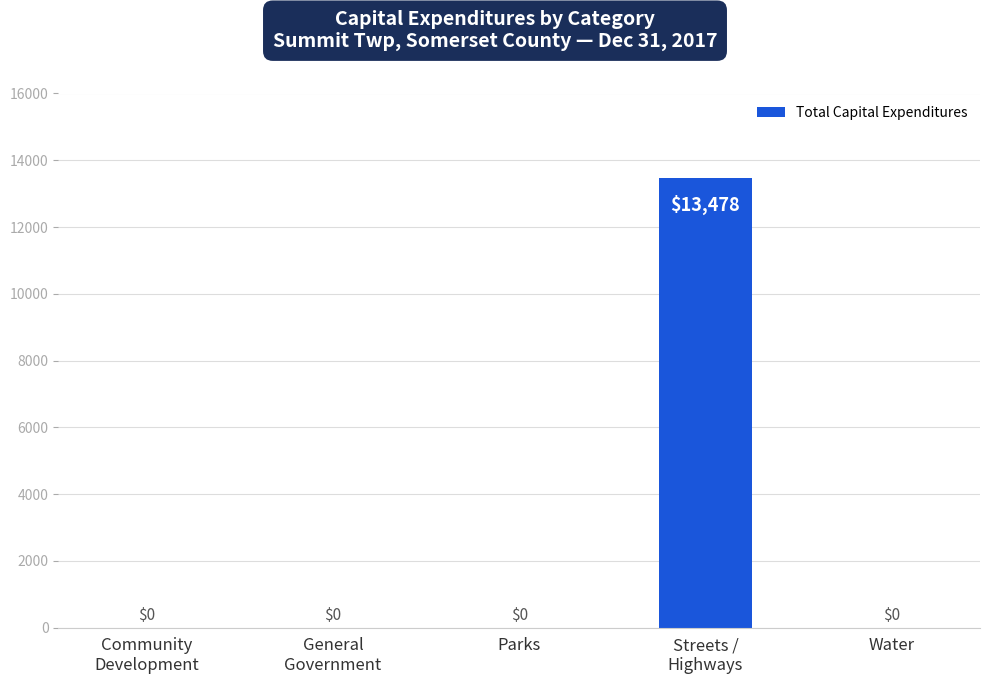

How many positive values are there?

1